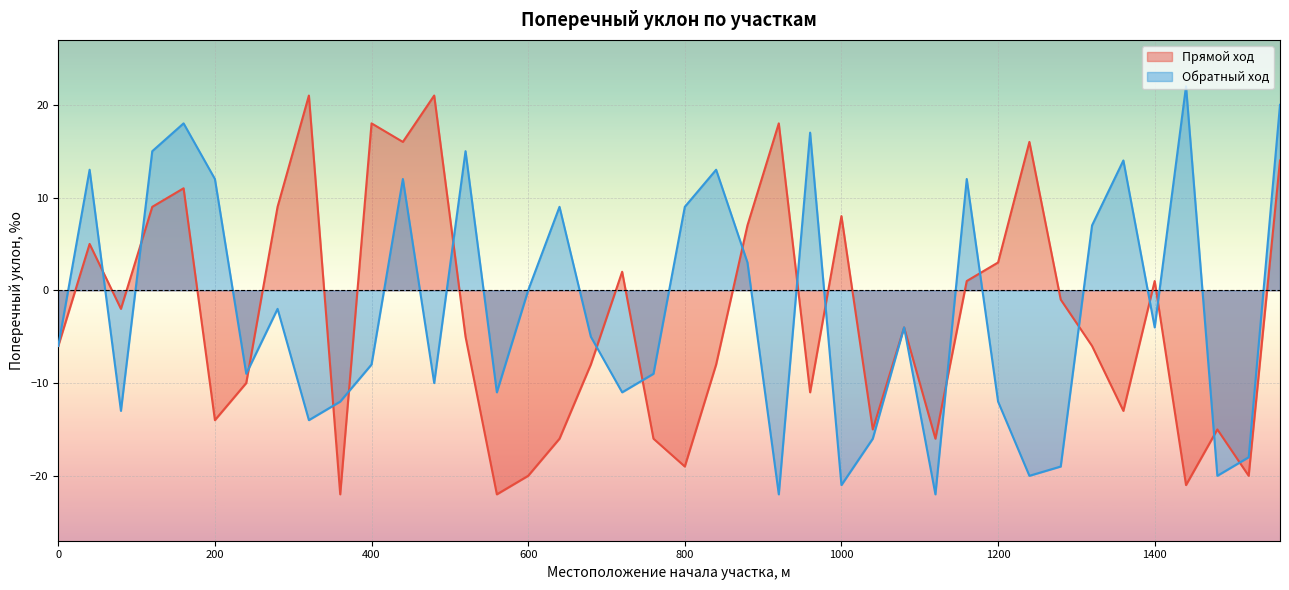

Between 1240 and 1080, which is larger?

1240